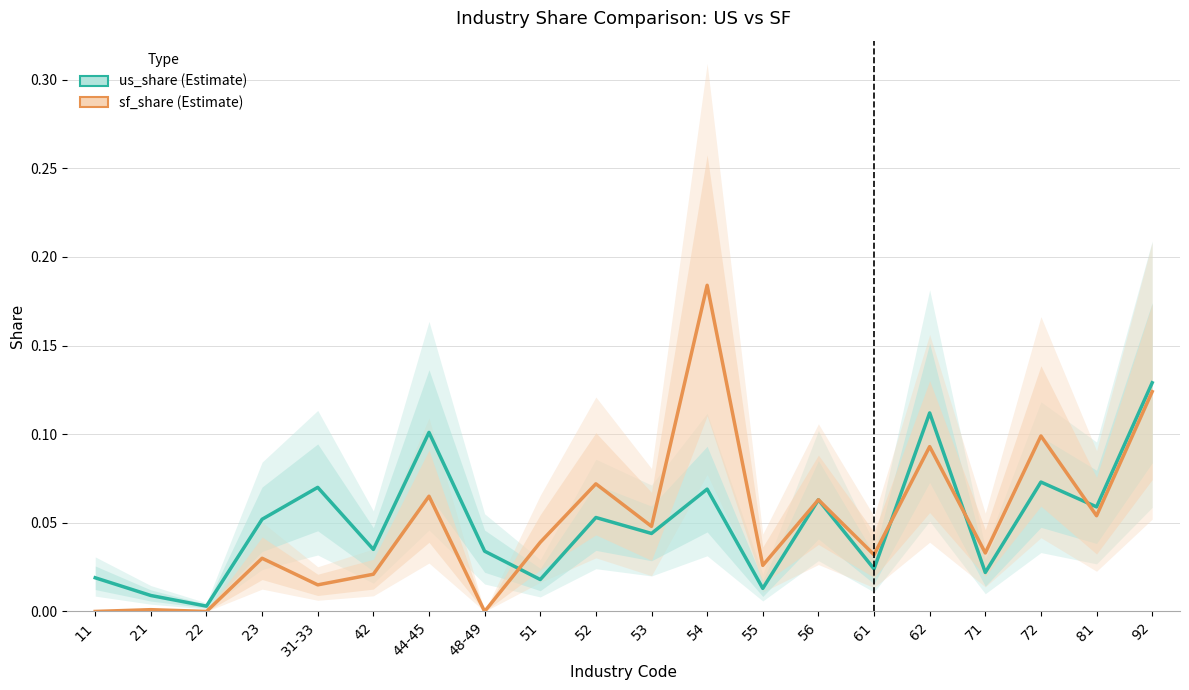

At which category does sf_share reach its first local peak?

21